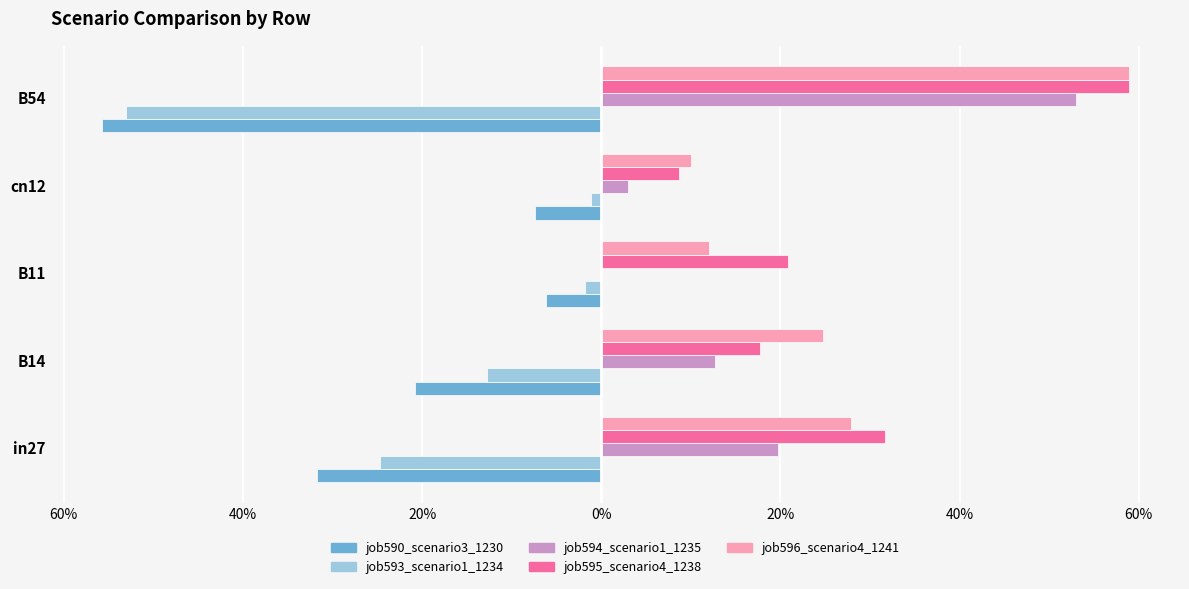

What are all the series names shown in the legend?

job590_scenario3_1230, job593_scenario1_1234, job594_scenario1_1235, job595_scenario4_1238, job596_scenario4_1241